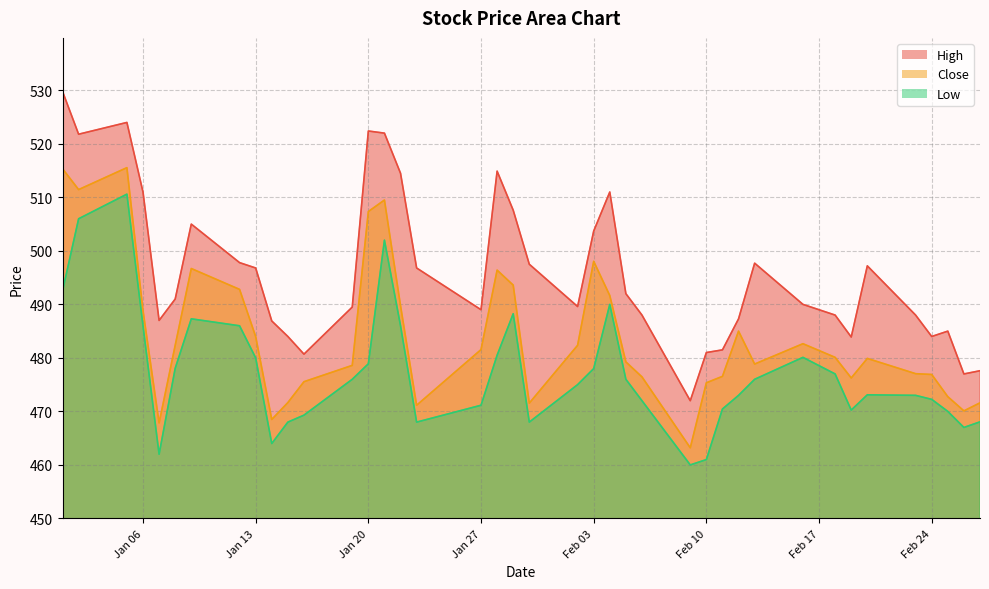

What is the spread (max minus min) of values at 2015-01-22?

28.5